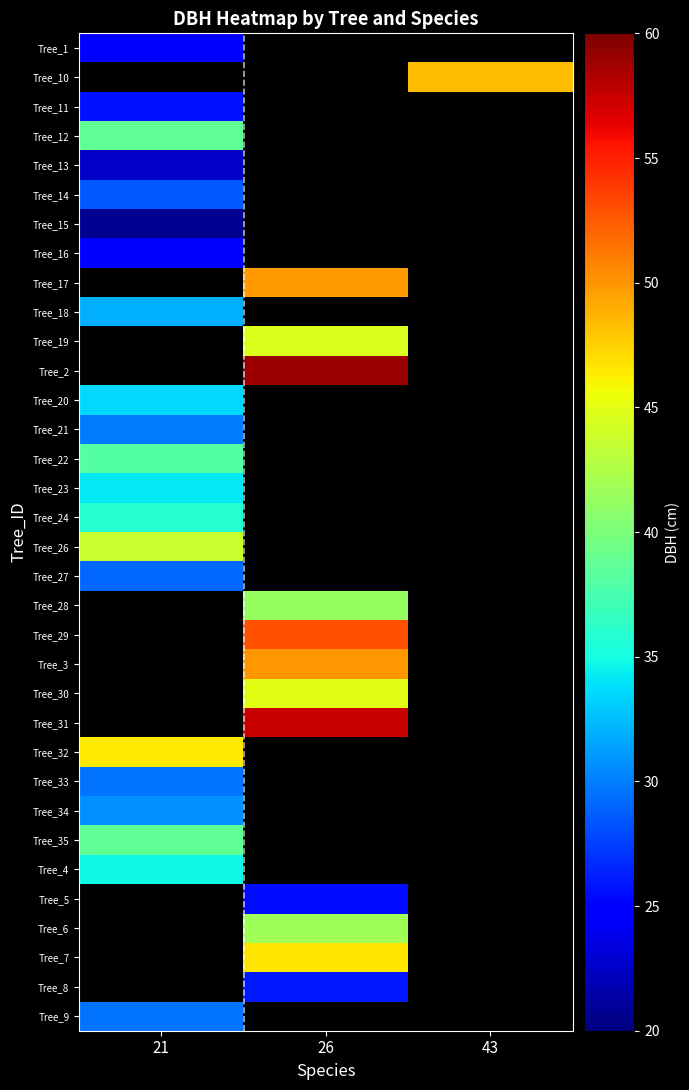

What is the total value across all series at specie?

796.0